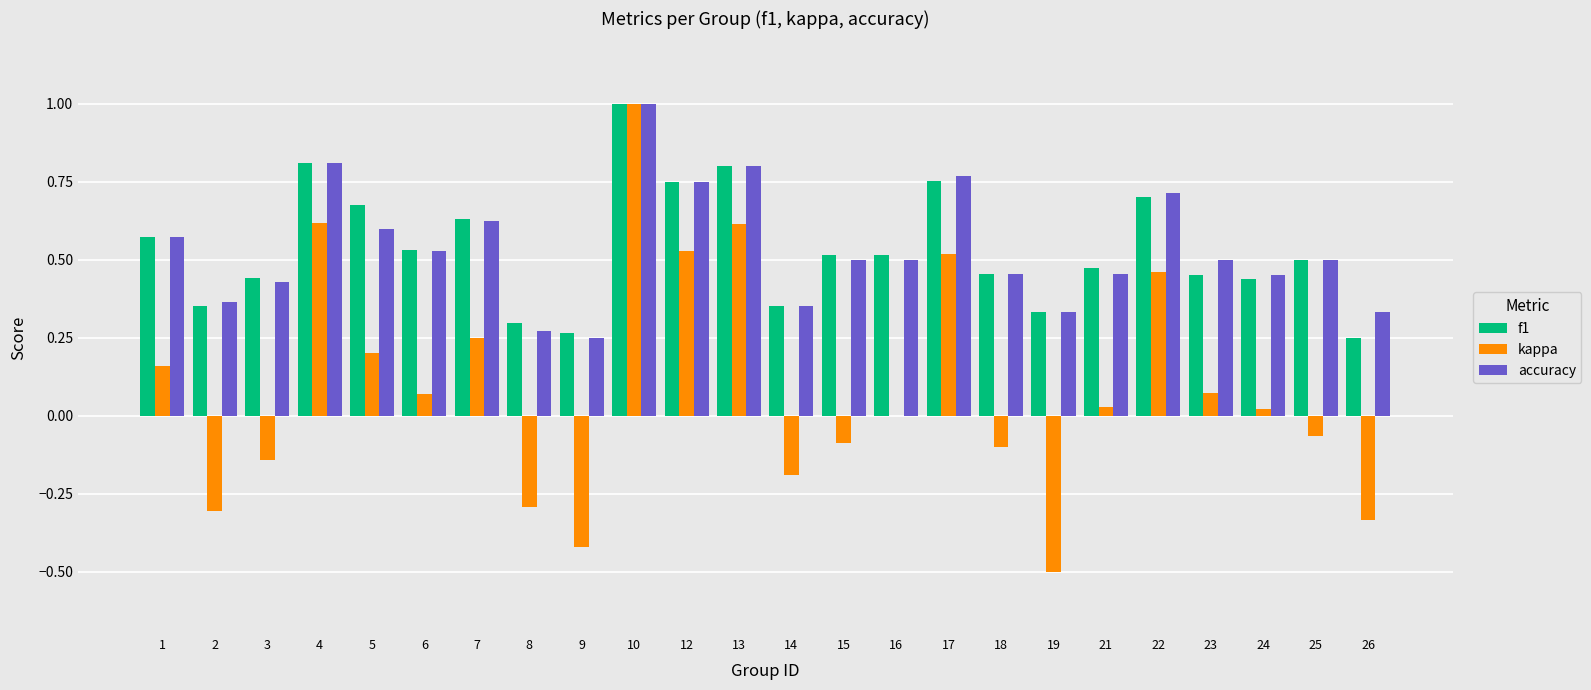

What is the sum of all kappa values?

2.1